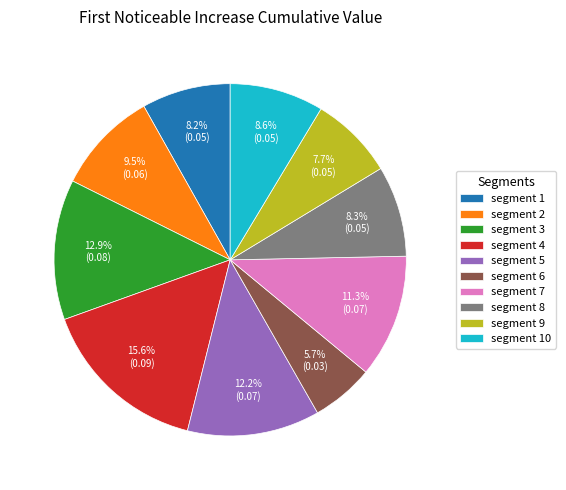

To the nearest percent, what portion does segment 4 represent?

16%